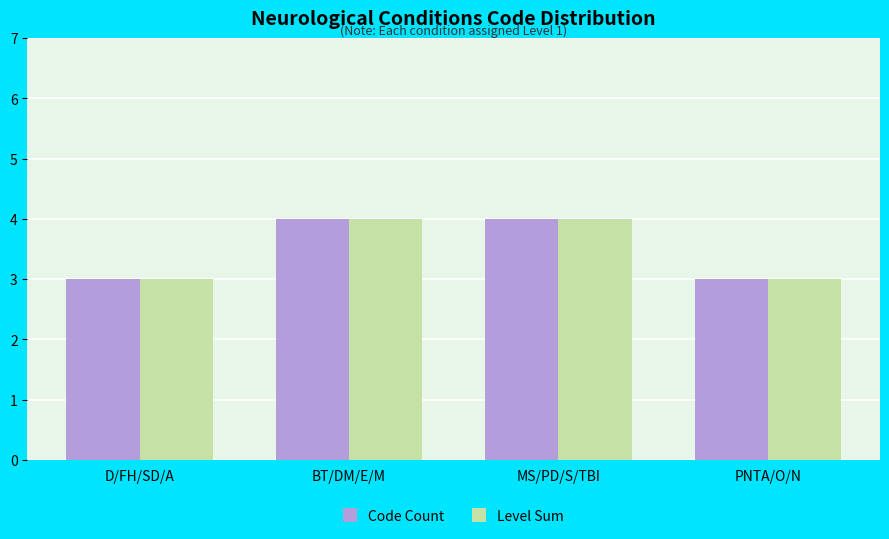

Reading left to right, extract all data points from this chart.

Code Count: 3	4	4	3
Level Sum: 3	4	4	3